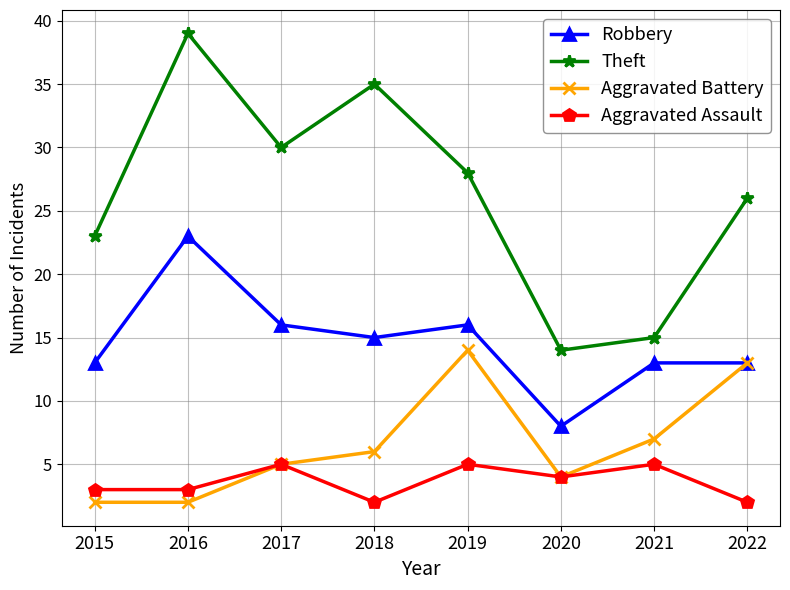

Rank the series by their maximum value, from highest to lowest.

Theft, Robbery, Aggravated Battery, Aggravated Assault